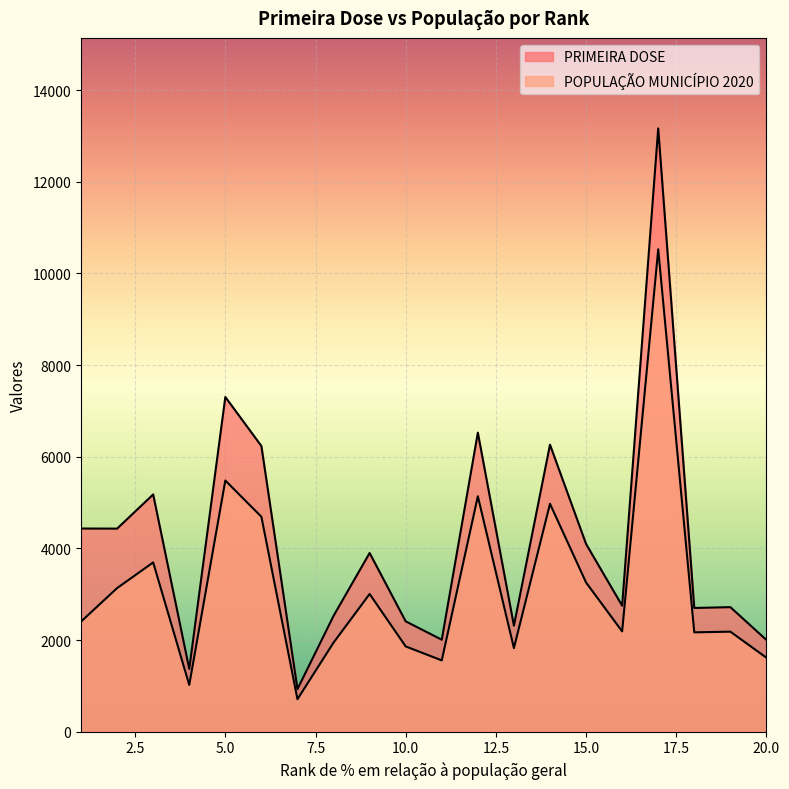

What is the maximum value shown in the chart?

13166